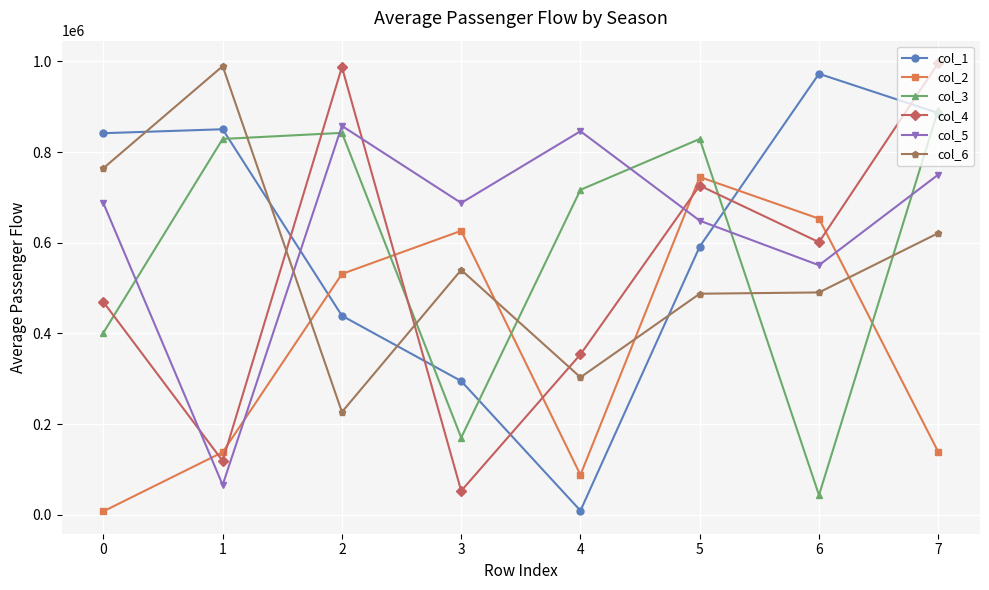

Which series changed the most between 6 and 7?

col_3